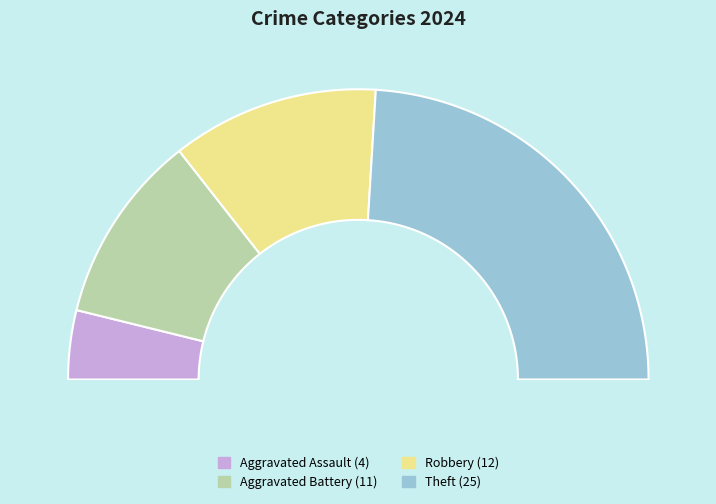

Which category has the biggest portion of the pie?

Theft